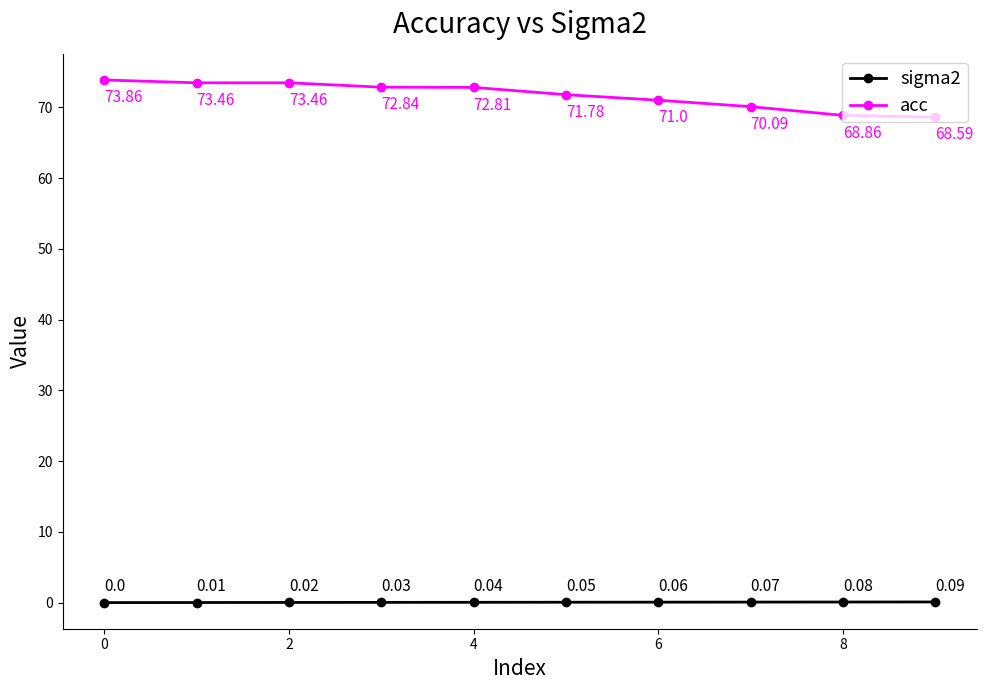

Which series has the largest range (max minus min)?

acc